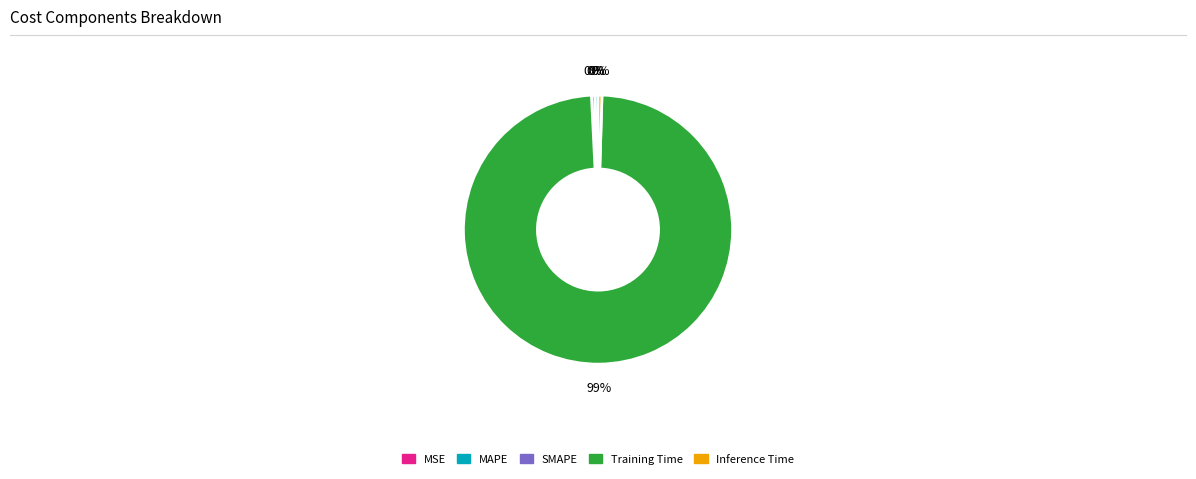

To the nearest percent, what is the average slice percentage?

20%